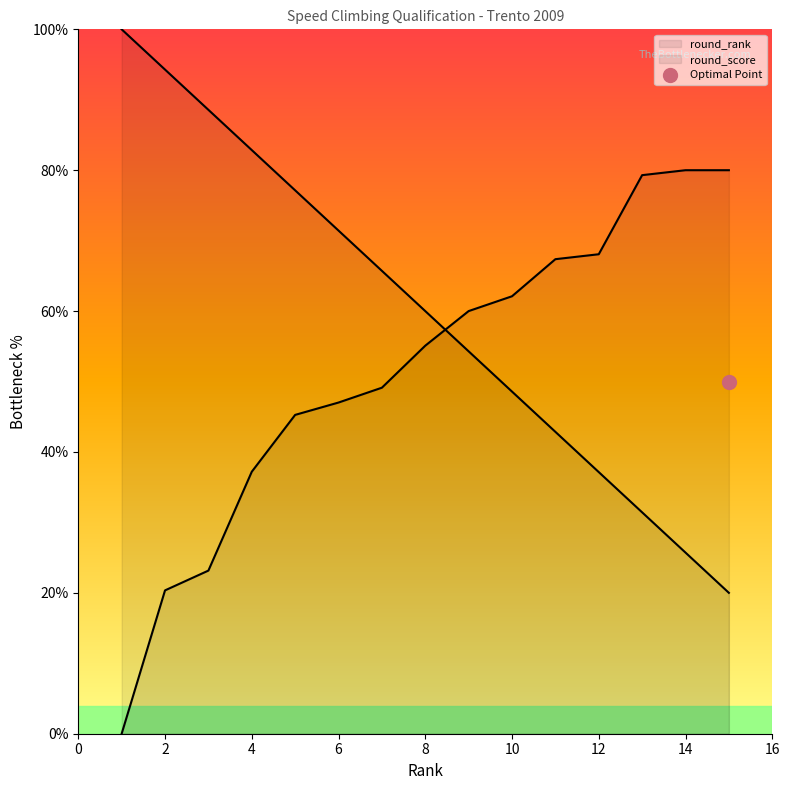

What are all the series names shown in the legend?

round_rank, round_score